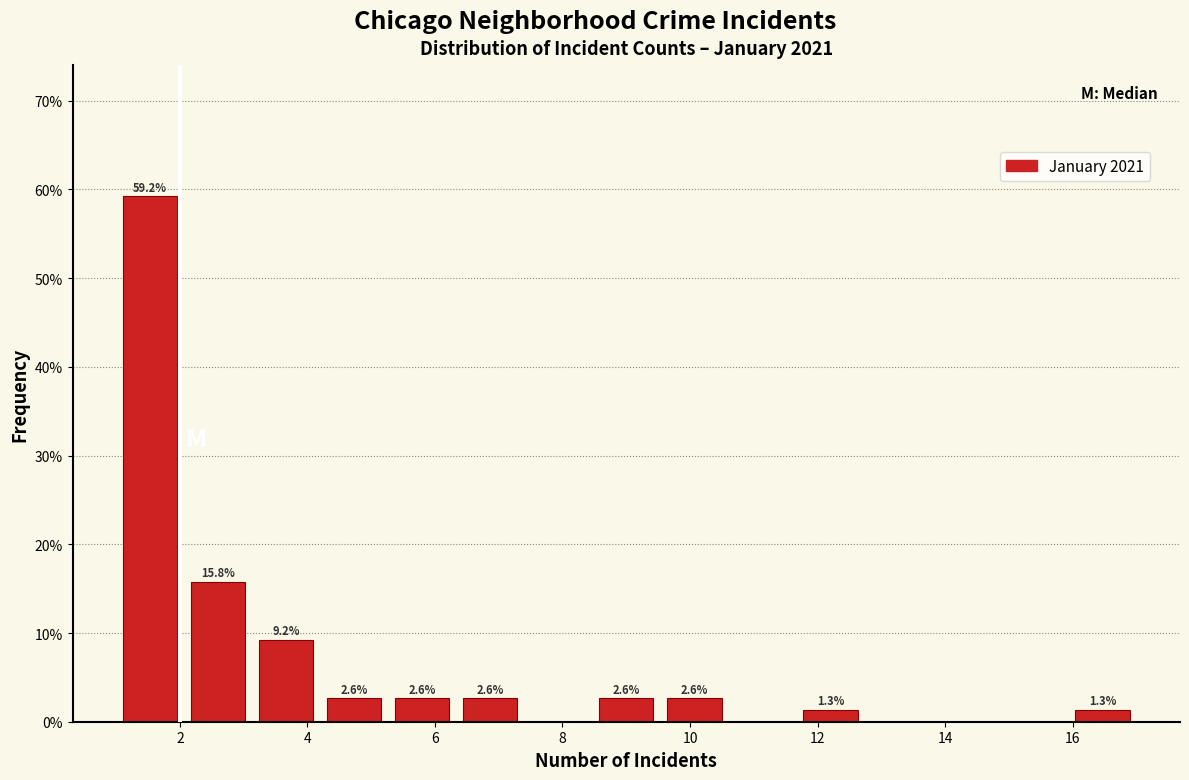

Over which range of the x-axis is the bar tallest?

1.0 to 2.0